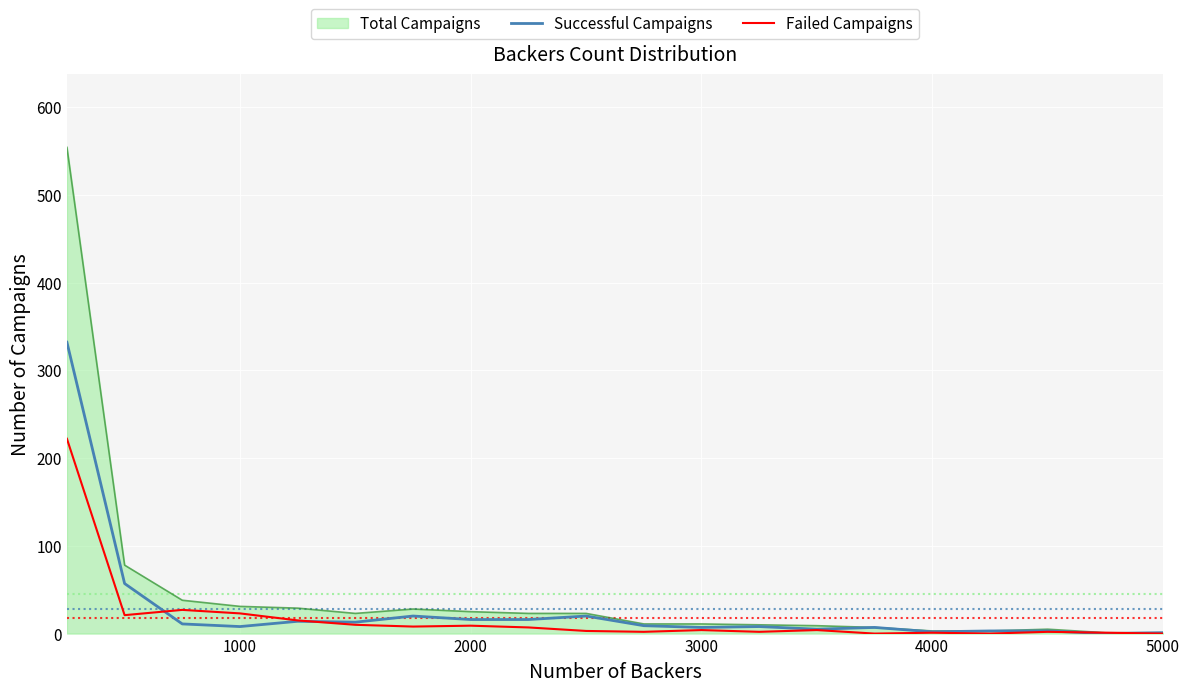

What is the maximum value for Total Campaigns?

554